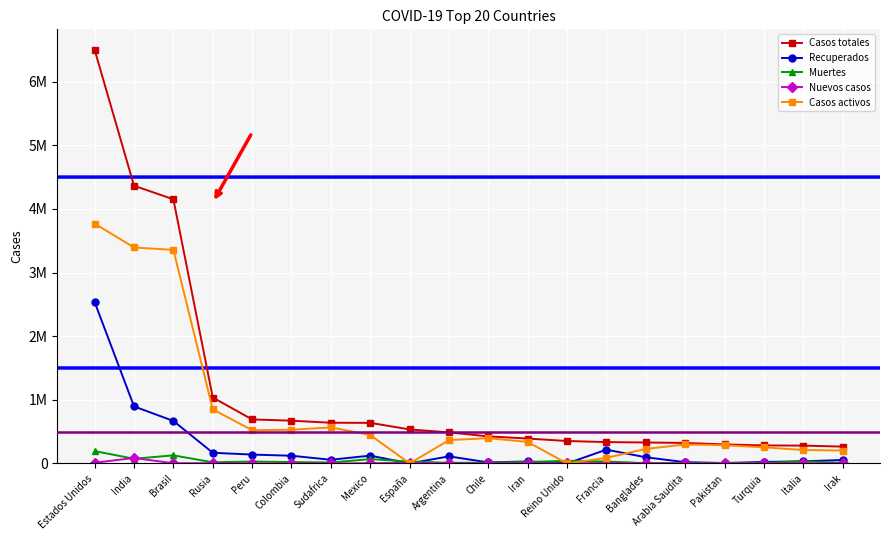

What is the minimum value for Muertes?

4137